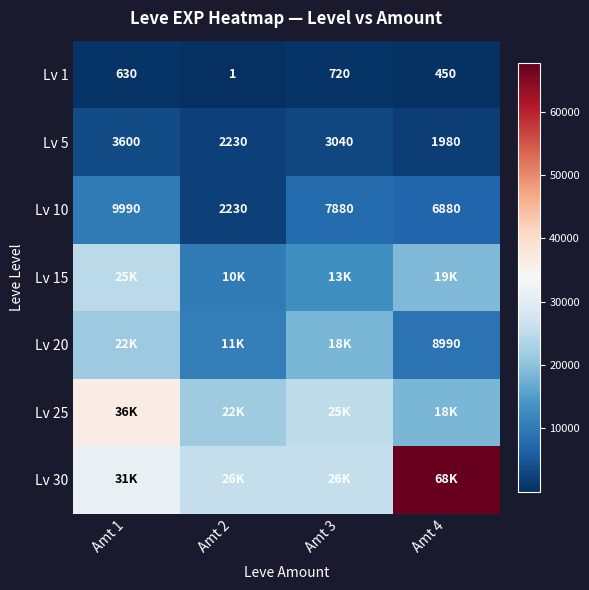

How many data points does each series have?

4